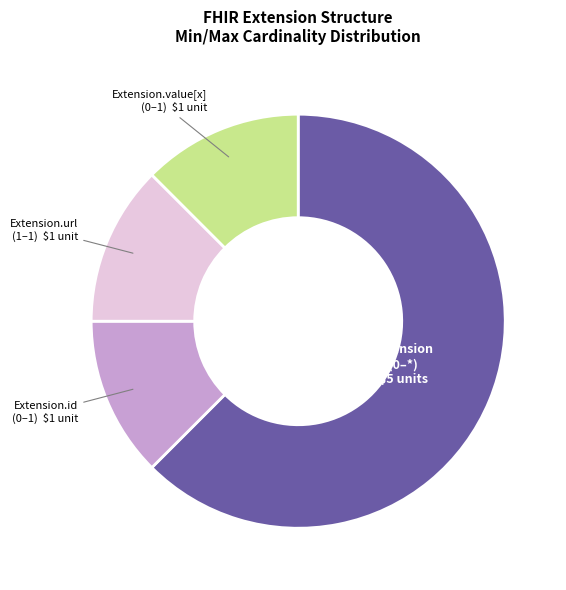

Is there a majority slice in this chart?

Yes